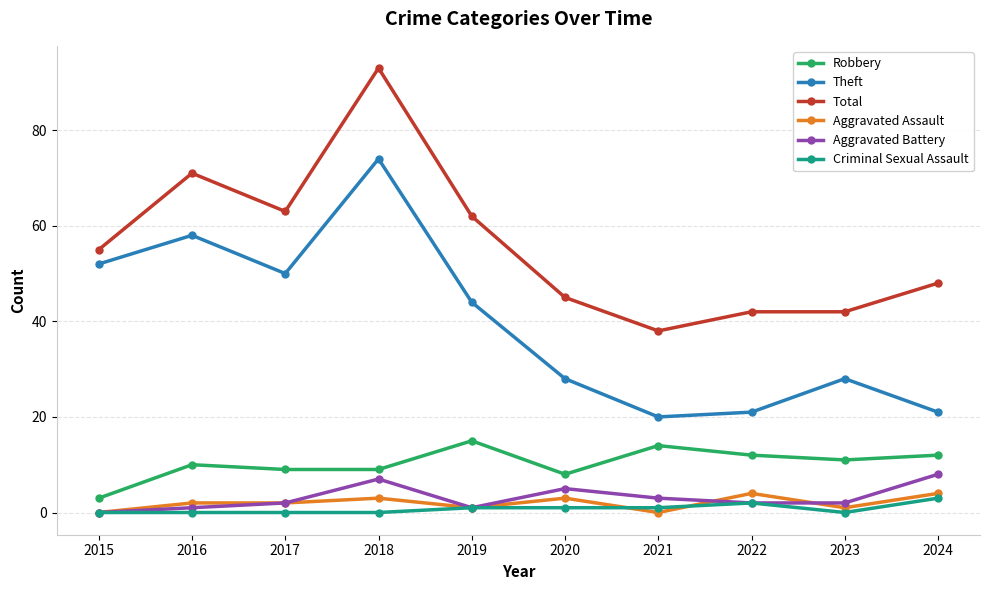

The Total series shows 31 at 2016. True or false?

False